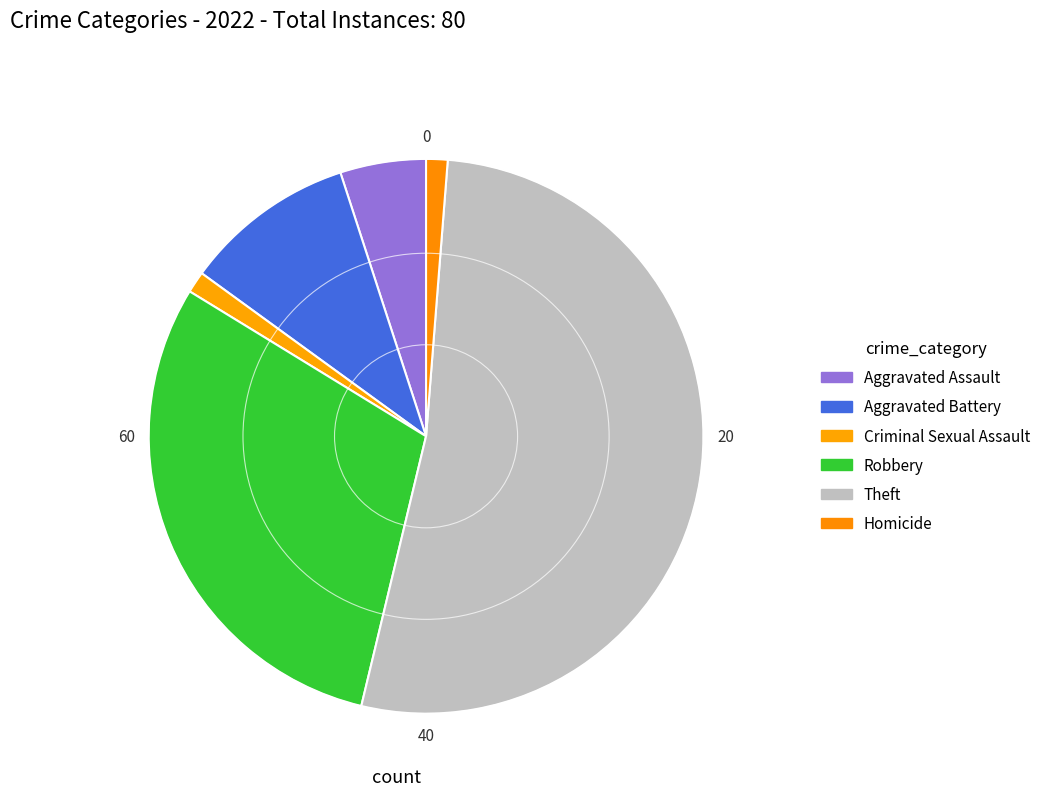

Which has a higher value, Aggravated Battery or Theft?

Theft